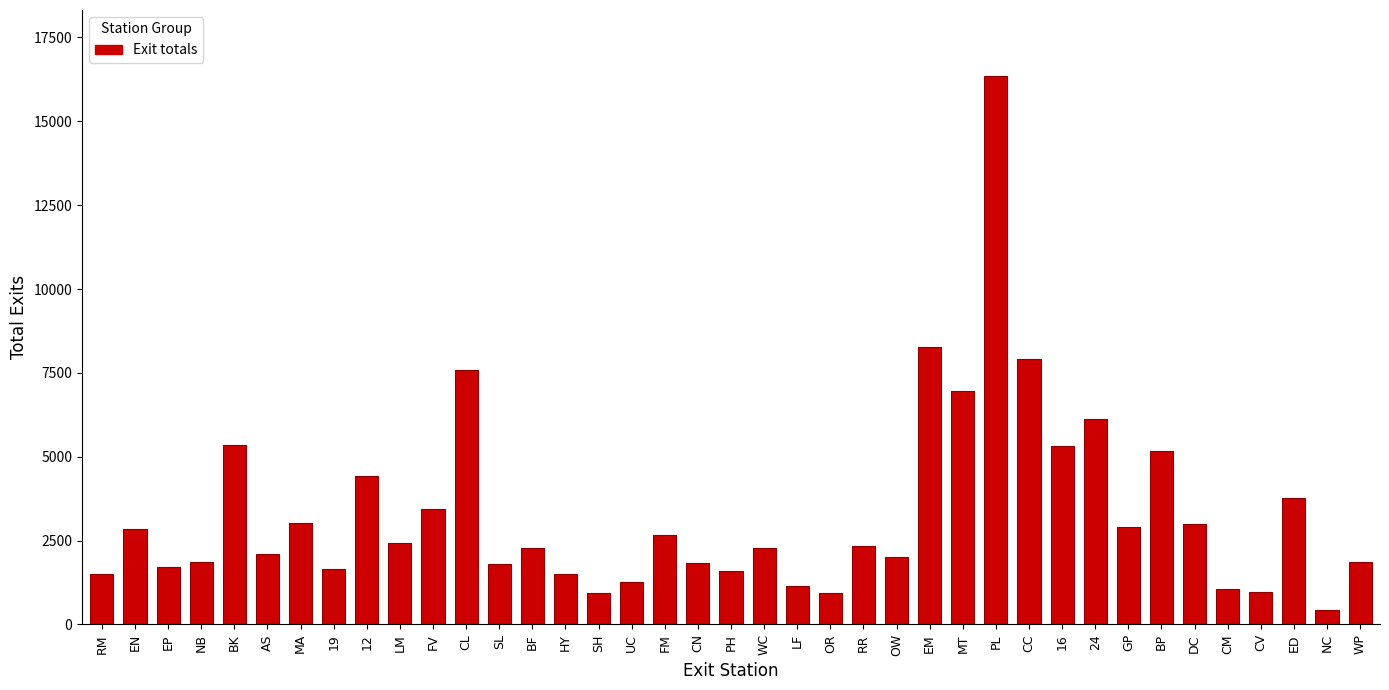

What is the difference between the values at RR and MT?

4607.5